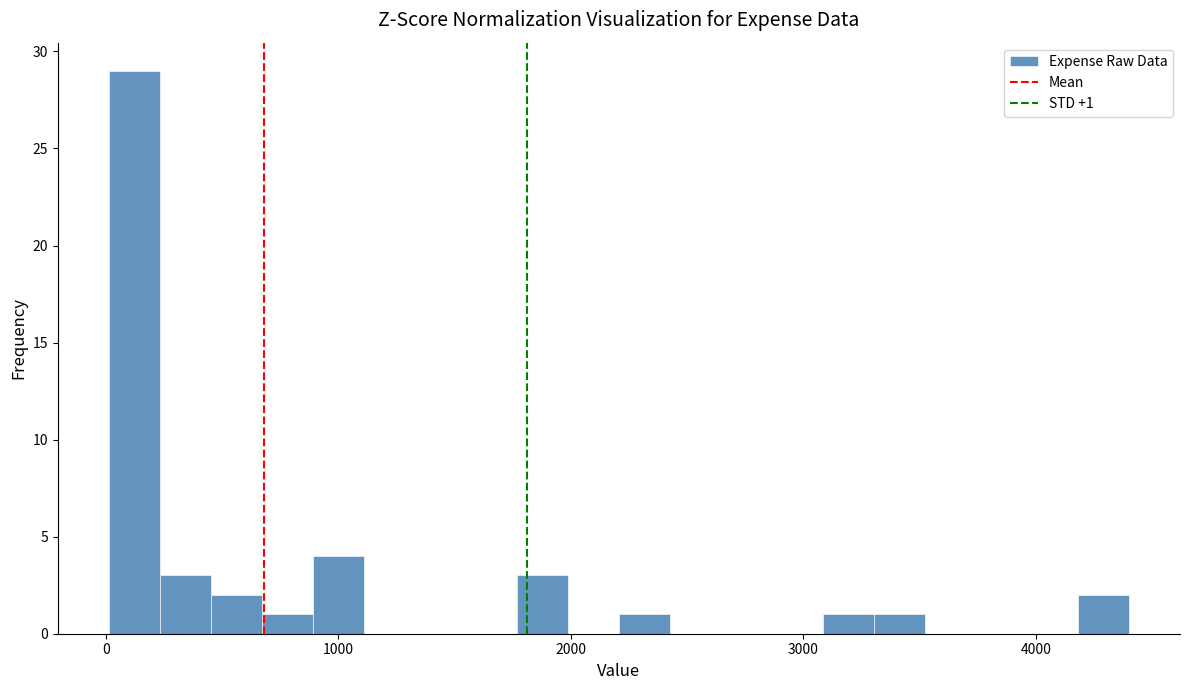

Read against the x-axis, roughly where is the centre of the tallest bar?

100